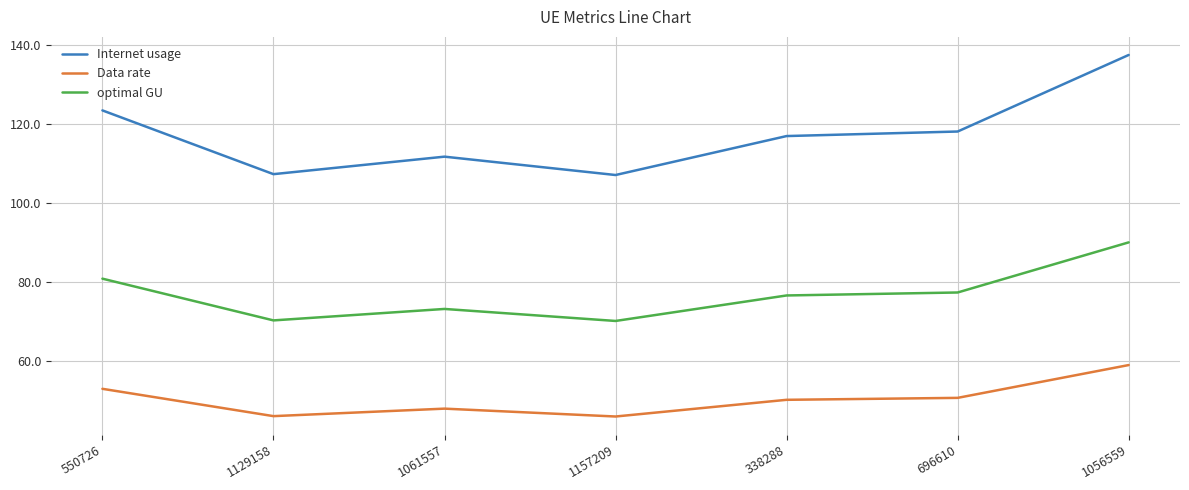

Is the value of optimal GU at 1129158 greater than the value of Internet usage at 338288?

No